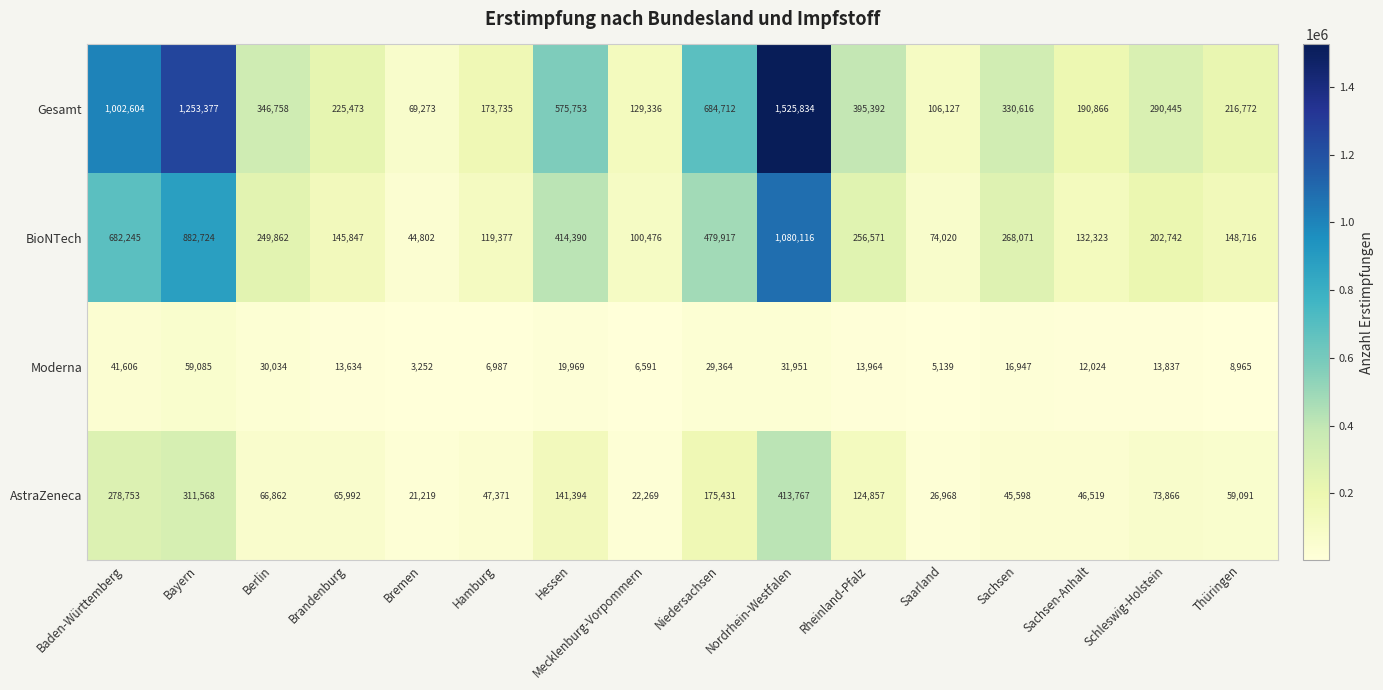

What is the sum of the Gesamt values at Brandenburg and Hamburg?

399208